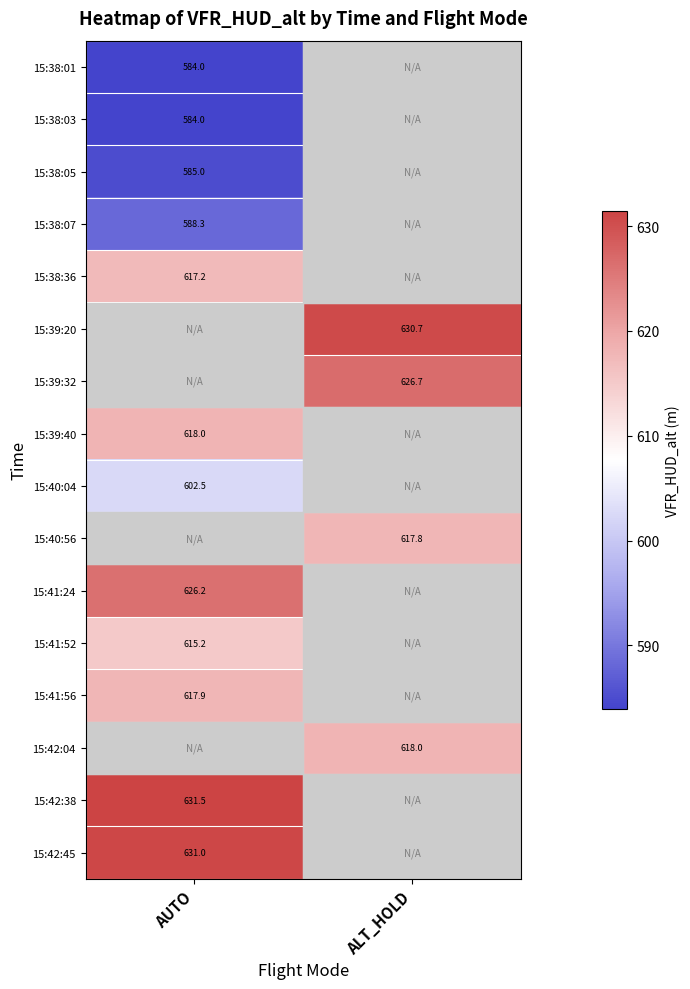

Is the value of 15:41:56 at AUTO greater than the value of 15:40:04 at AUTO?

Yes